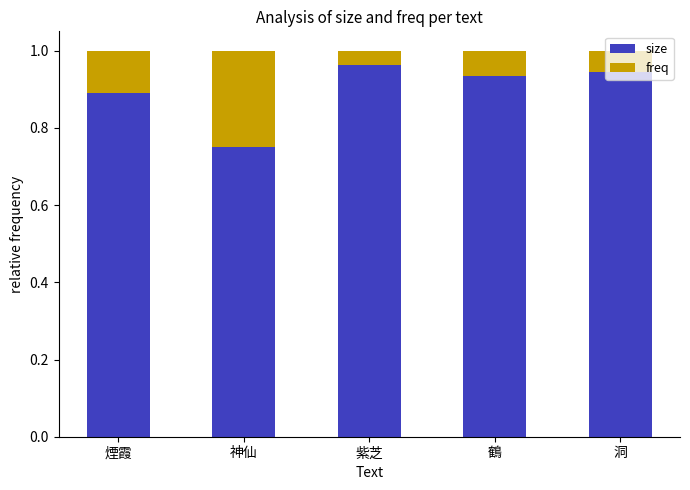

What is the sum of the size values at 紫芝 and 洞?

1.9